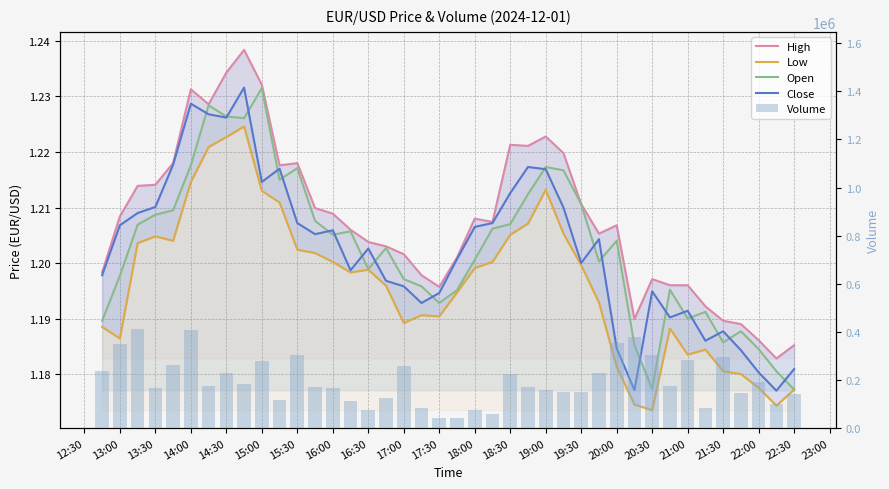

What is the highest value of the High series?

1.2